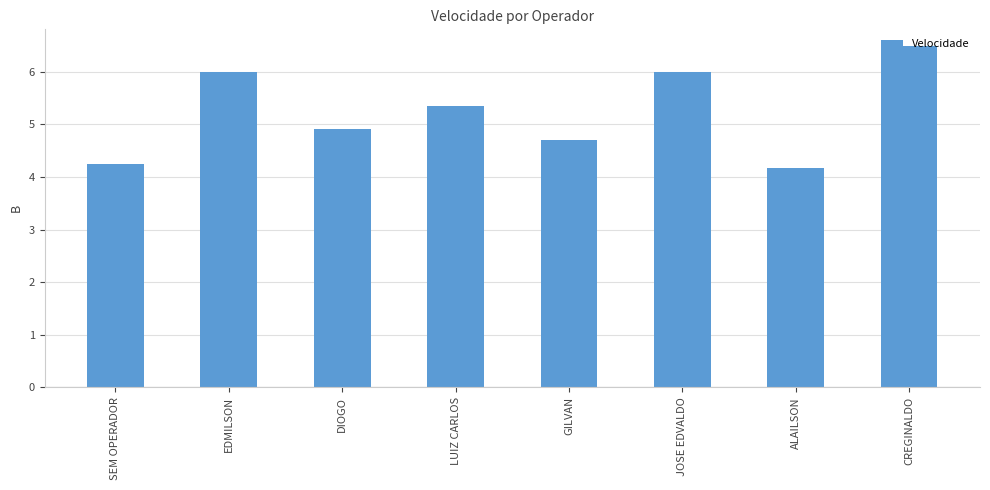

Approximately how many times larger is the value at ALAILSON compared to LUIZ CARLOS?

0.8